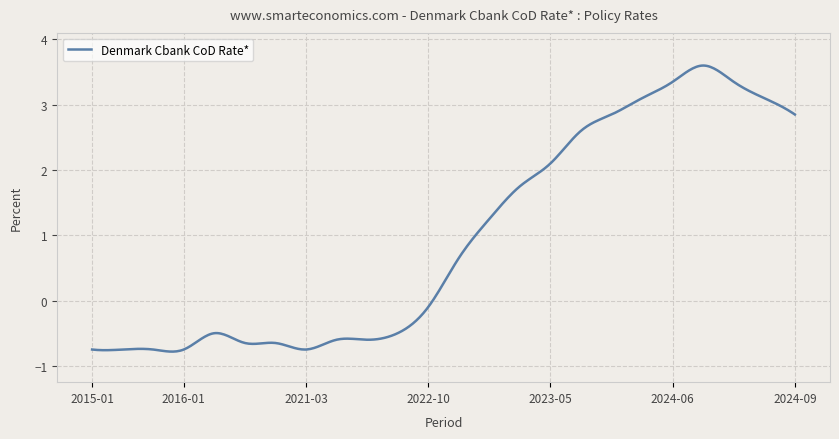

What is the minimum value shown in the chart?

-0.8